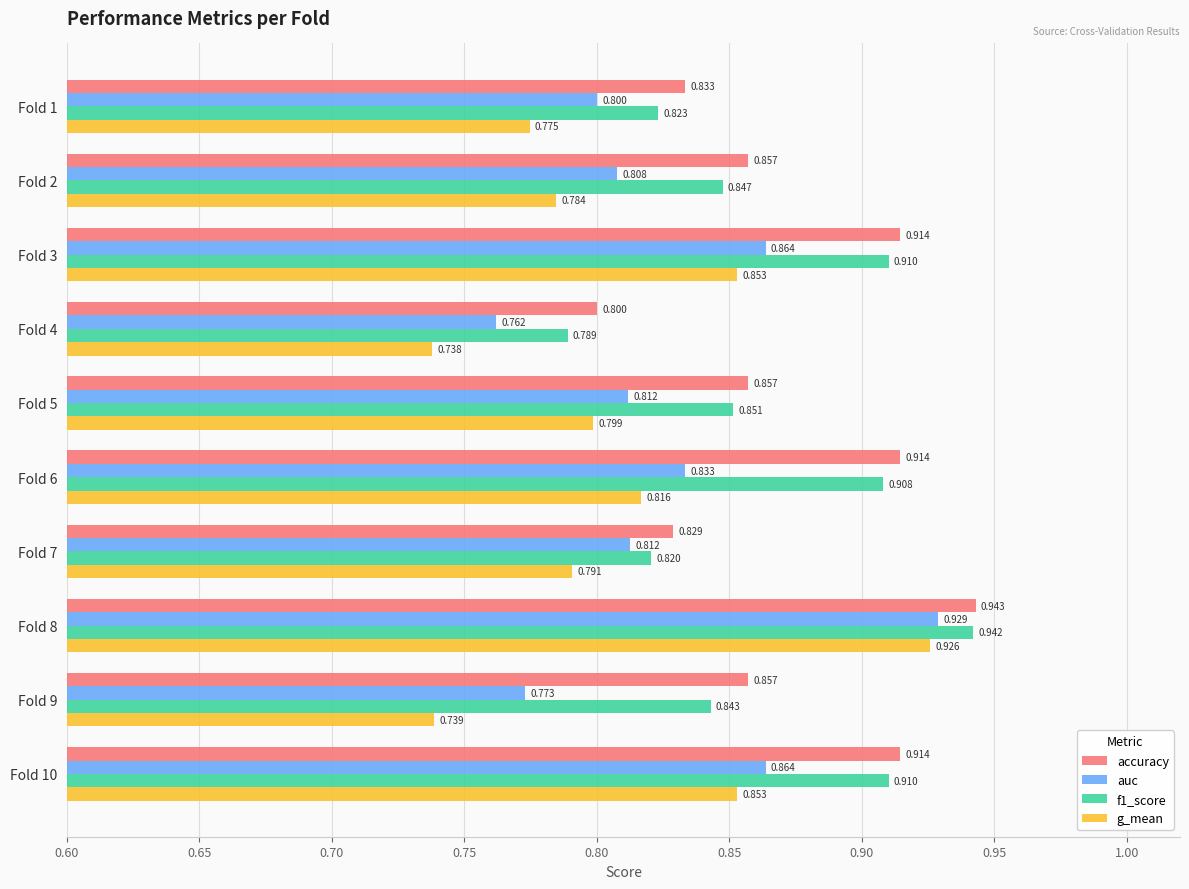

At which label is auc closest to 0?

Fold 4